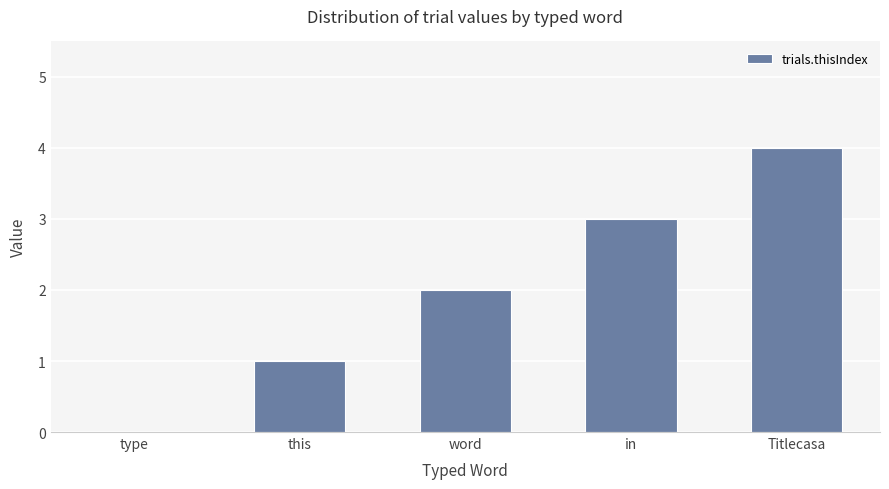

What is the average value?

2